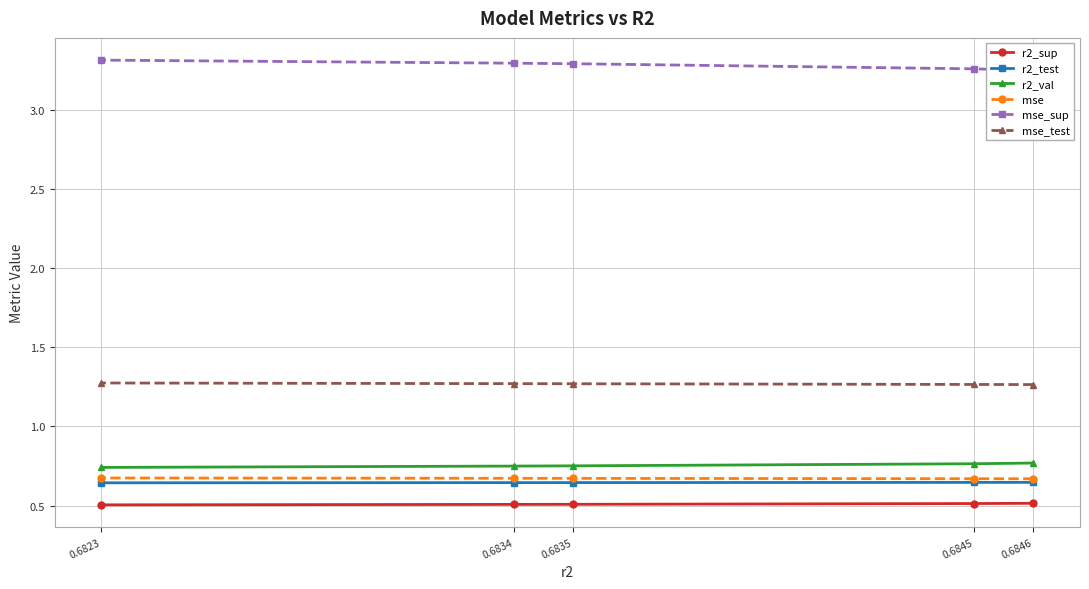

What is the value of the mse point at the 2nd from the left?

0.7